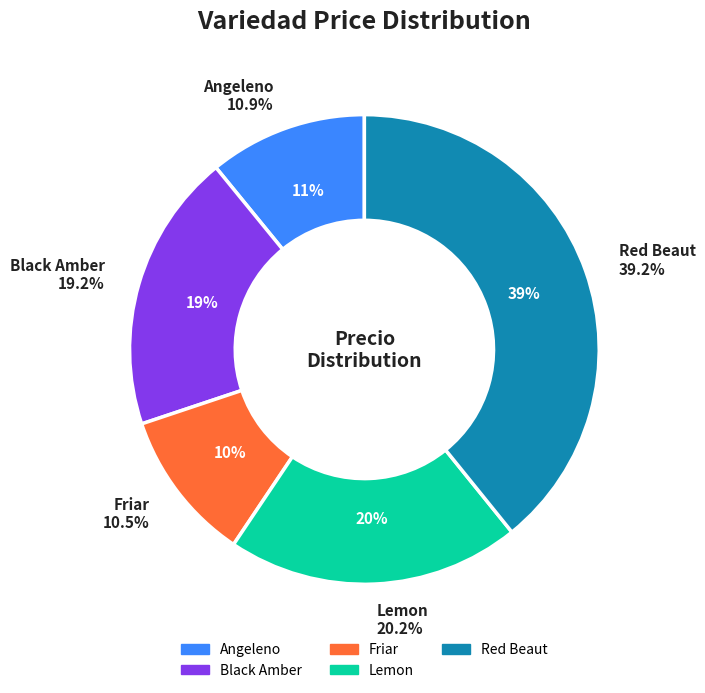

Which slice is the smallest?

Friar